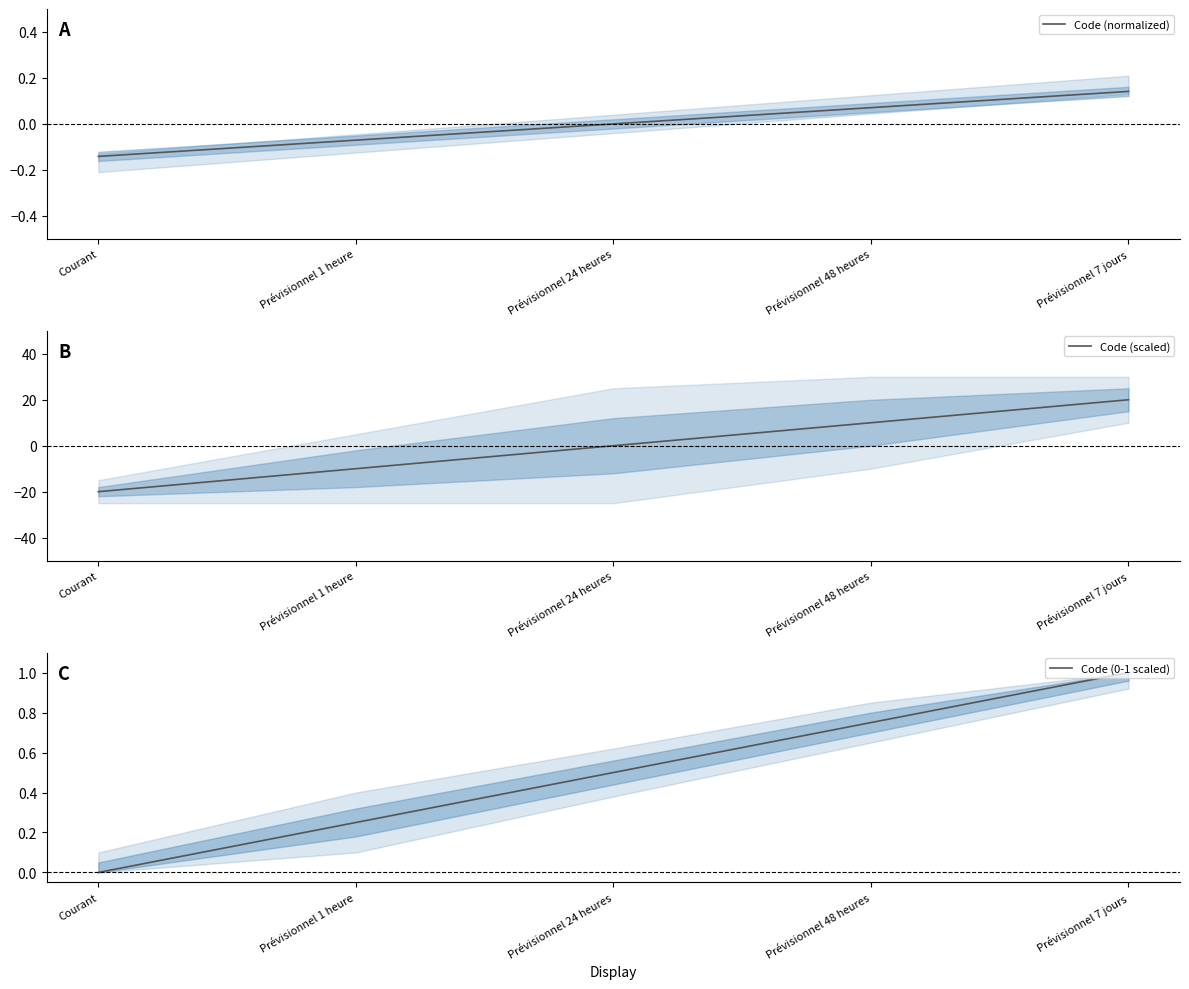

What are all the series names shown in the legend?

Code (normalized), Code (scaled), Code (0-1 scaled)